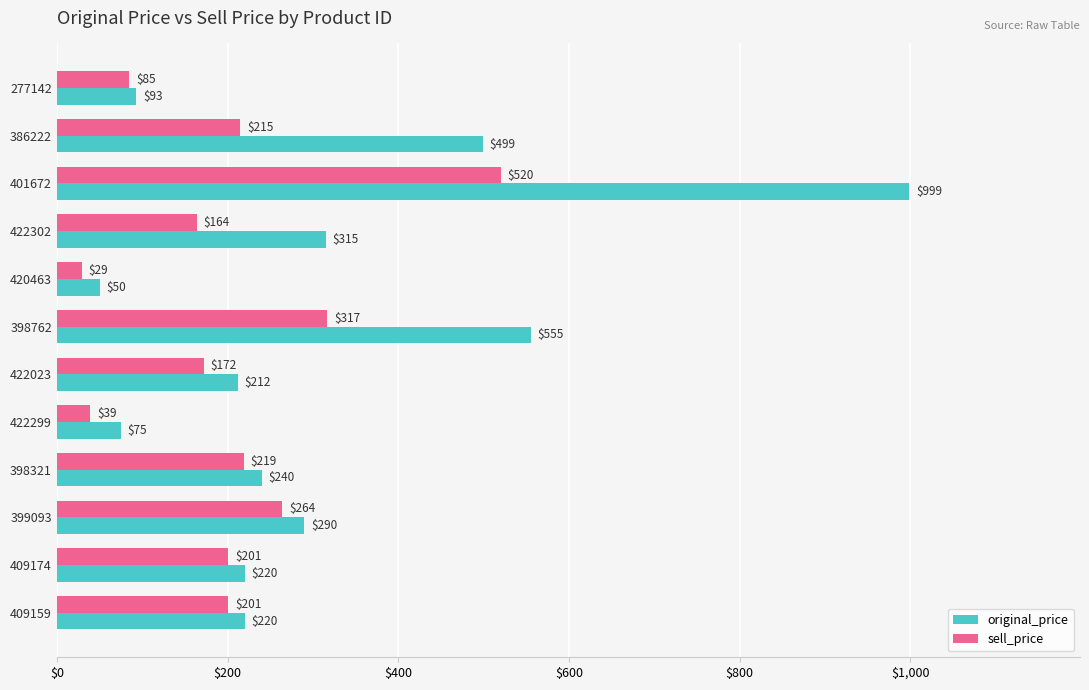

Which series has the largest range (max minus min)?

original_price